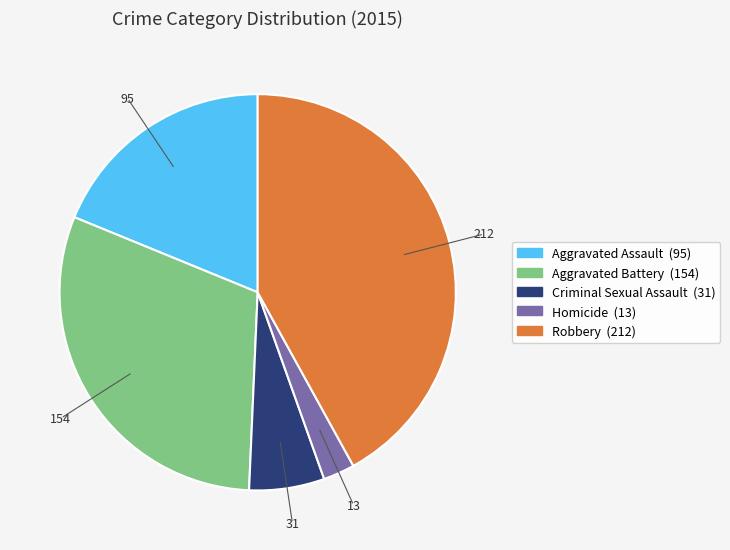

Which category has the biggest portion of the pie?

Robbery